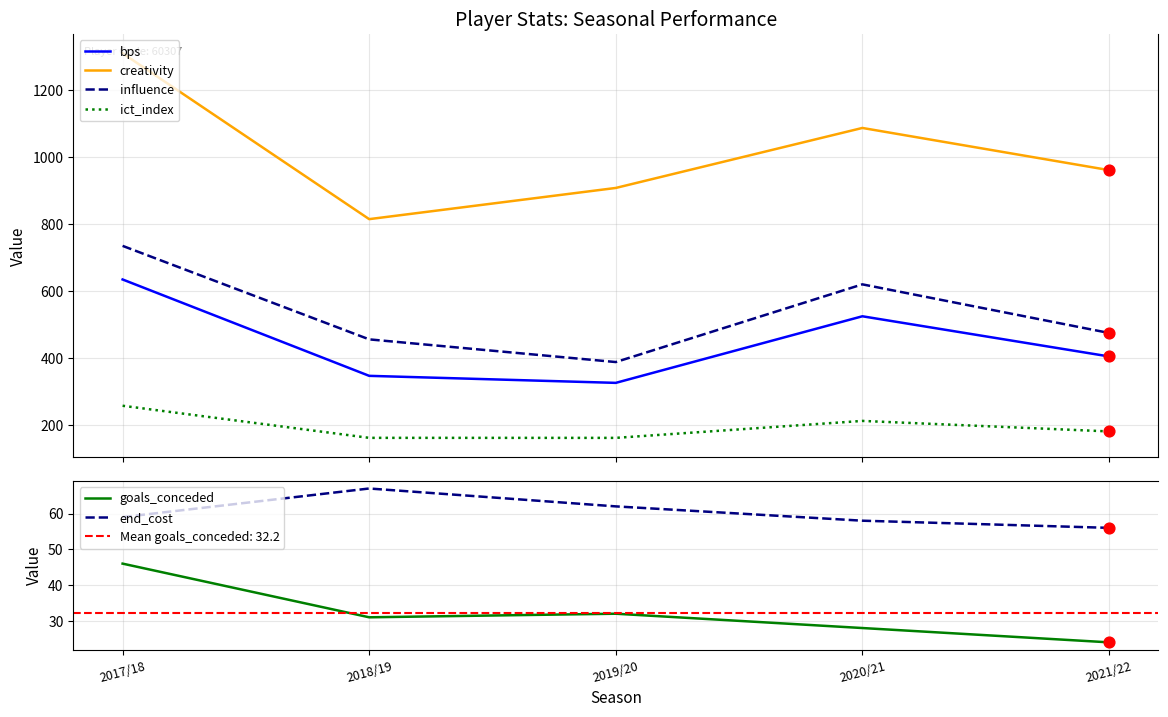

What is the total value across all series at 2020/21?

2531.5